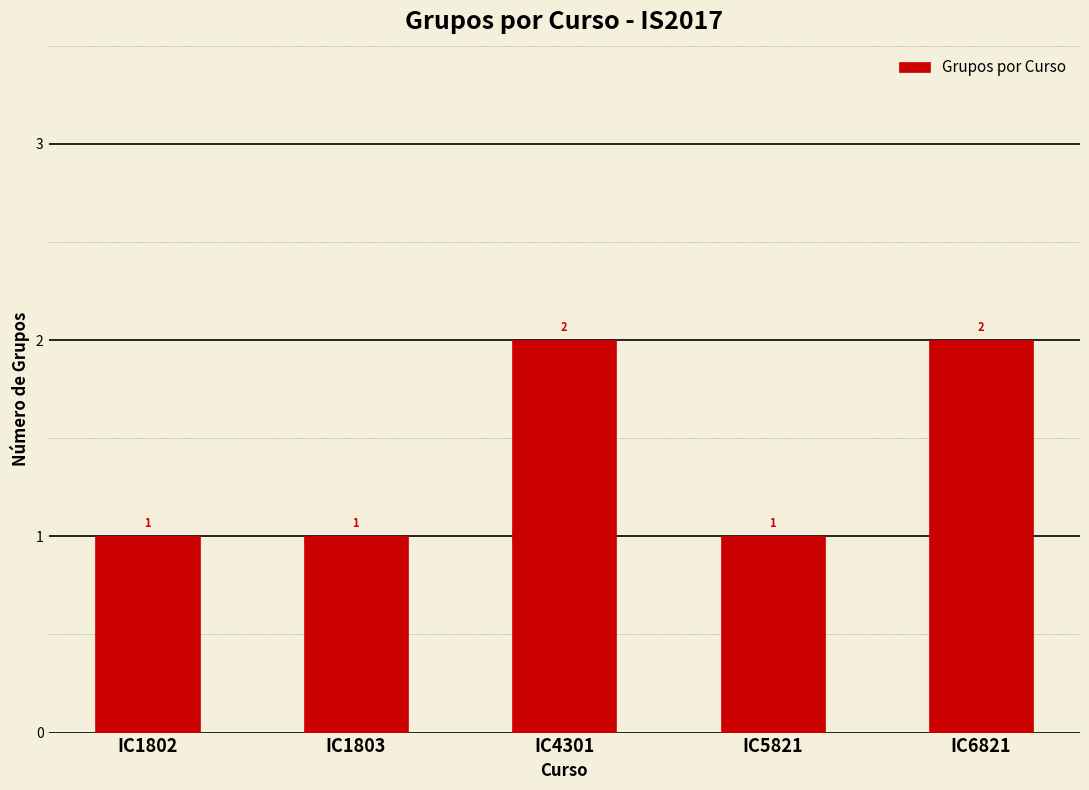

What is the minimum value shown in the chart?

1